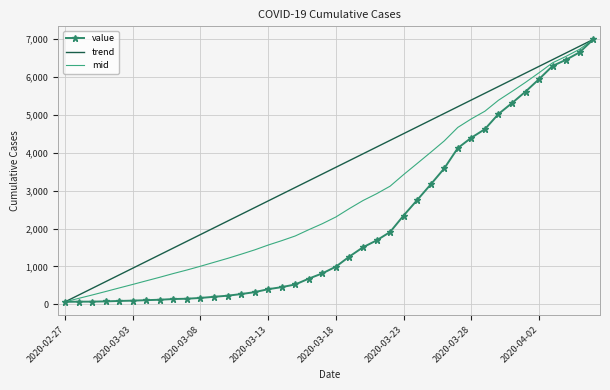

What is the greatest value displayed?

6995.0